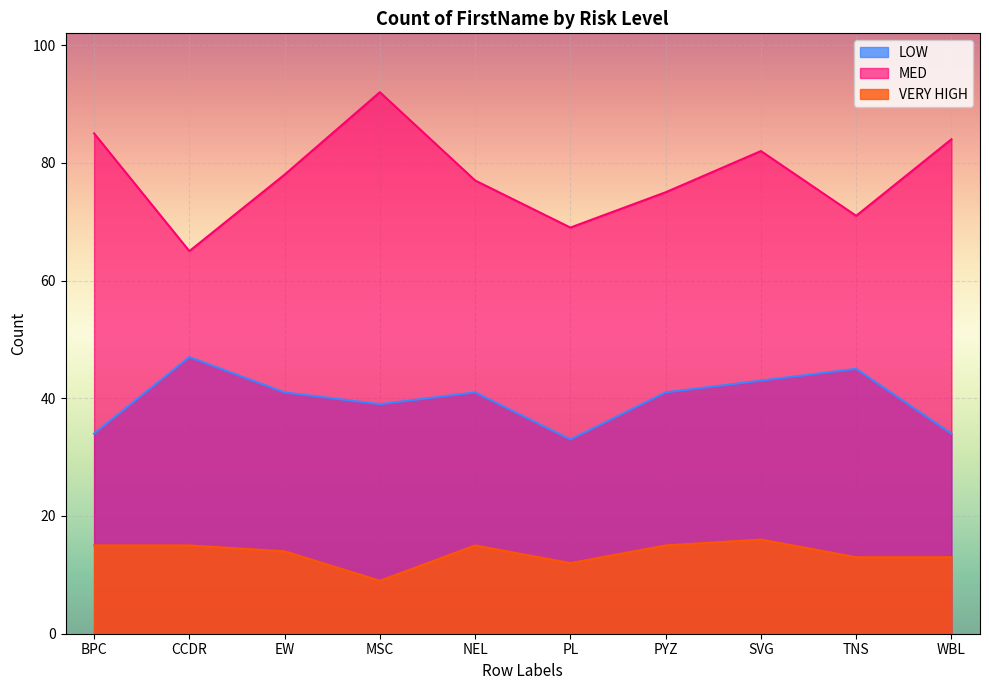

How many lines are shown in the chart?

3